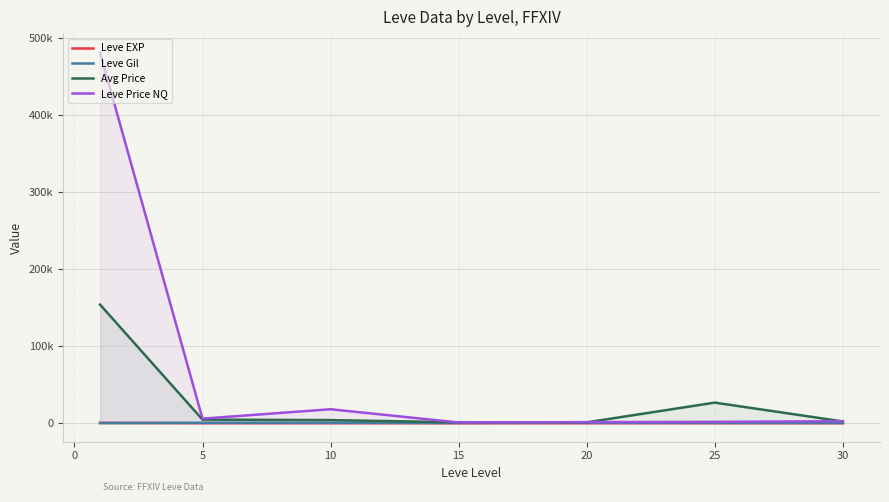

Is it true that Leve EXP equals 2.9 at 10?

False